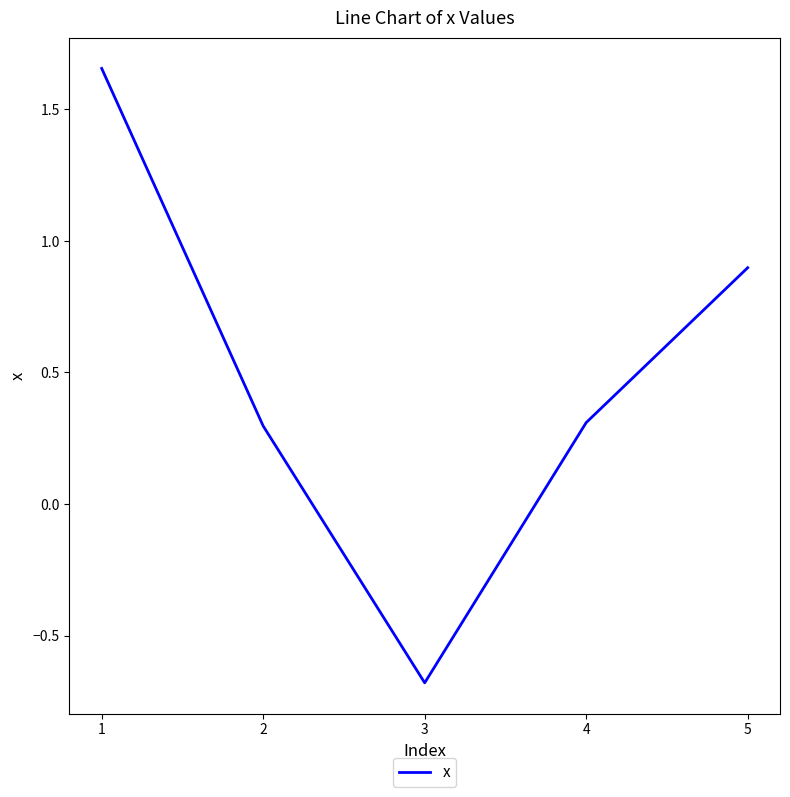

True or false: the data shows 0.1 at 4.

False